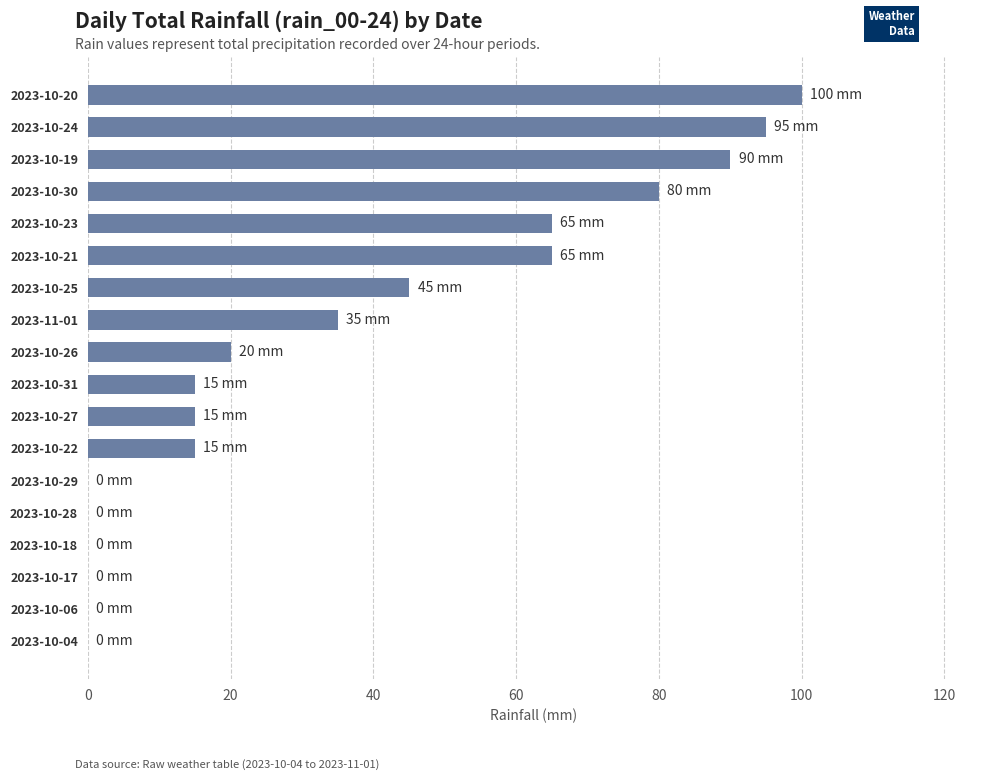

Approximately how many times larger is the value at 2023-10-24 compared to 2023-10-19?

1.1